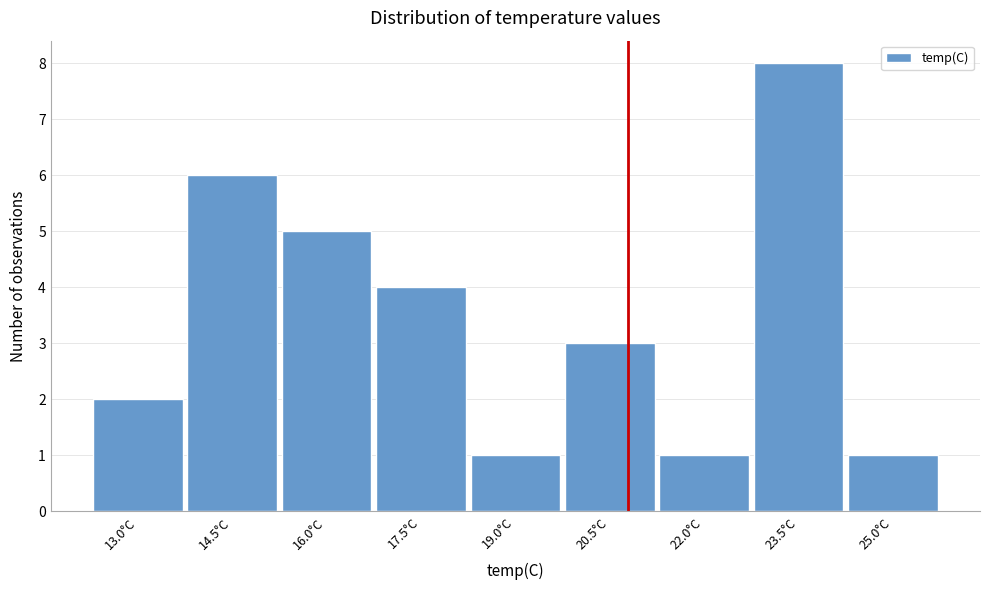

Reading left to right, what are all the values shown in this chart?

13.0°C=2	14.5°C=6	16.0°C=5	17.5°C=4	19.0°C=1	20.5°C=3	22.0°C=1	23.5°C=8	25.0°C=1